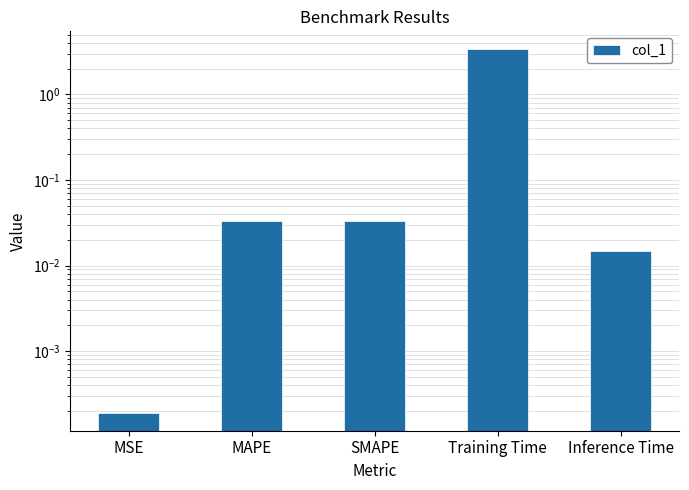

Does the chart contain stacked bars?

No